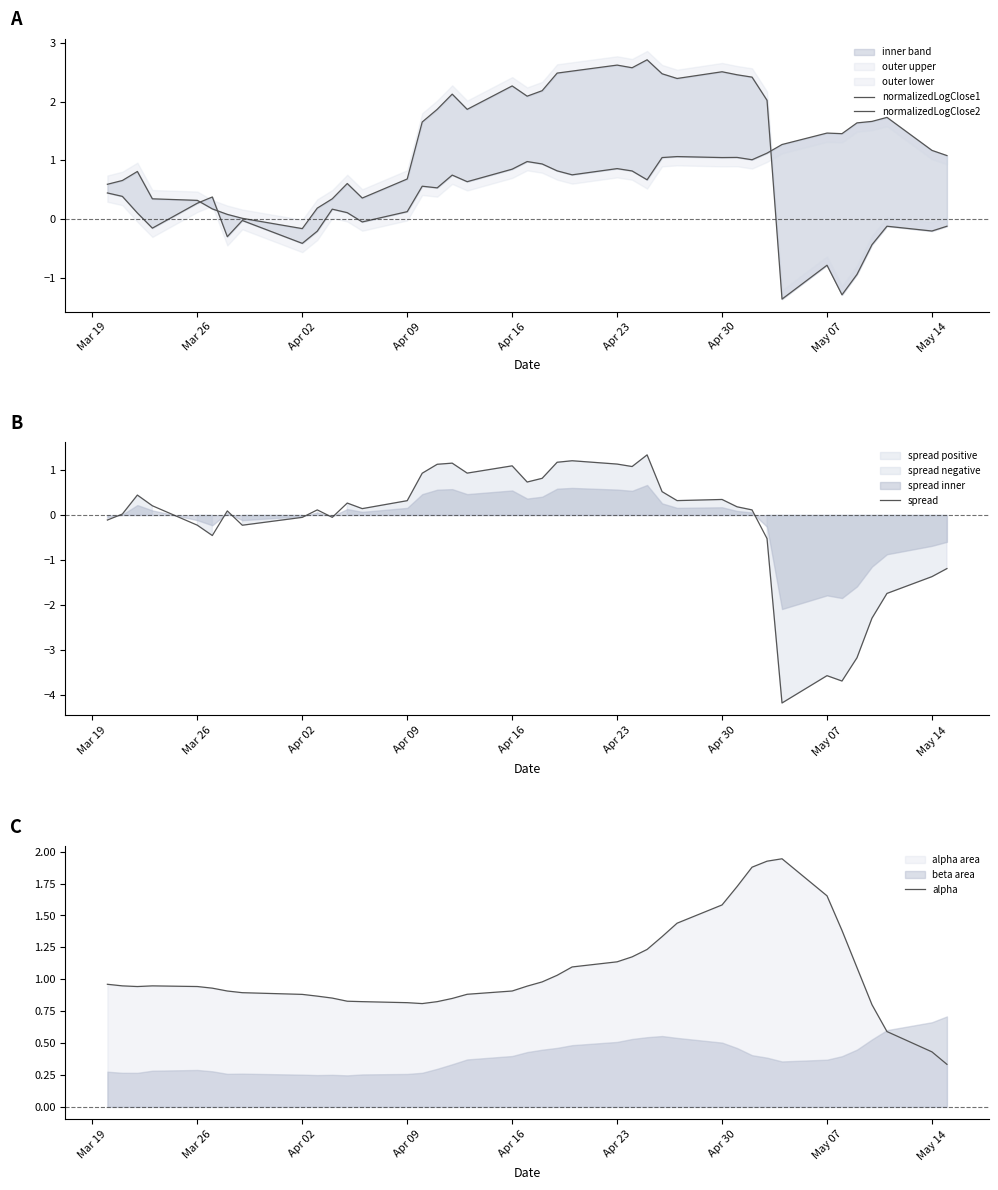

Which series has the largest total across all categories?

alpha